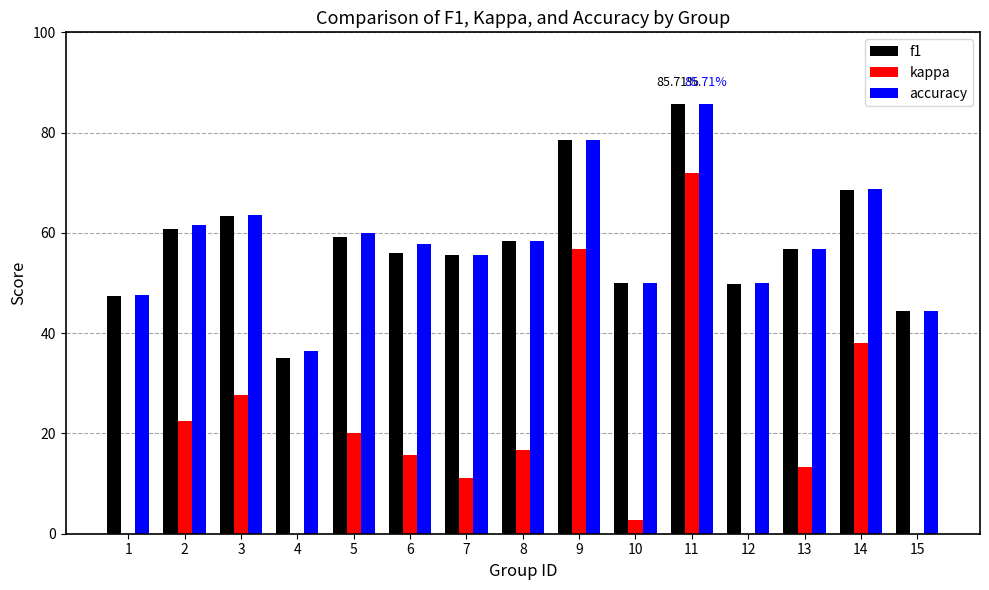

What is the sum of the f1 values at 13 and 6?

1.1